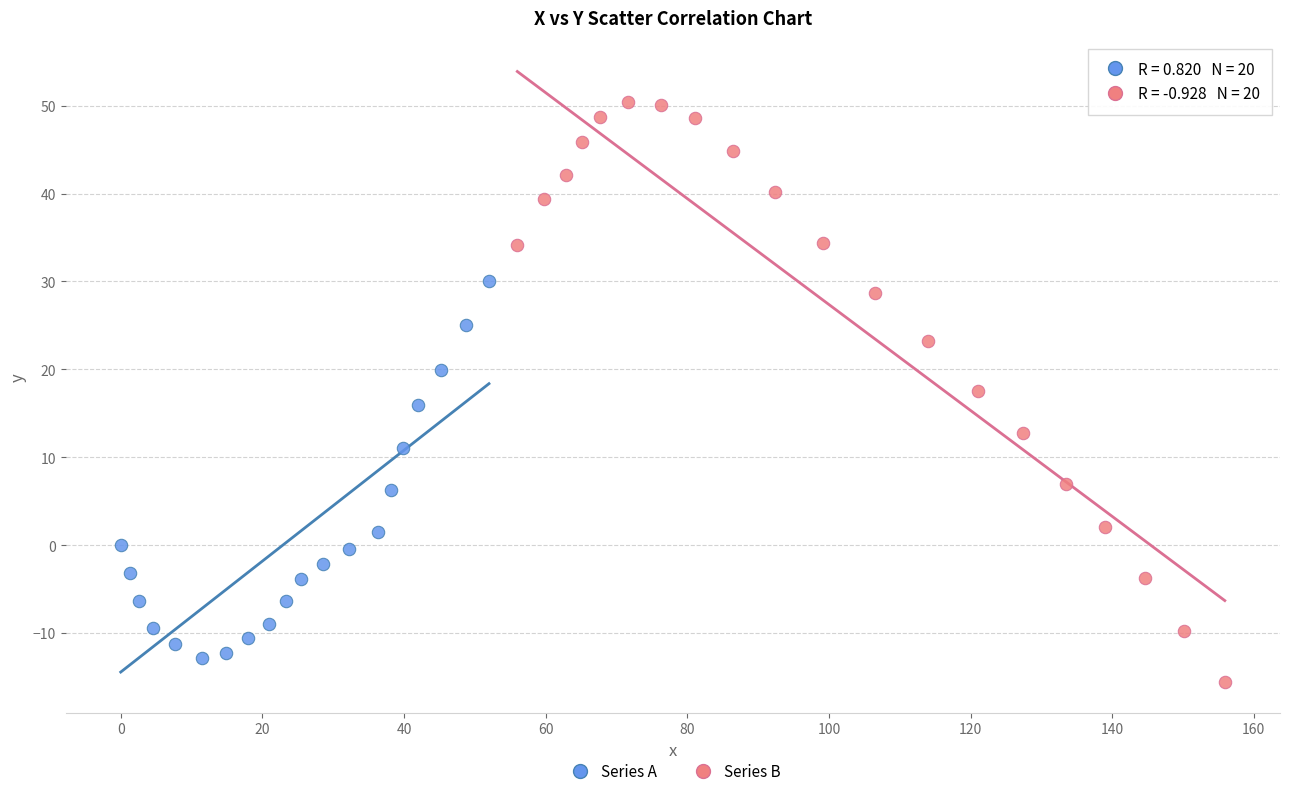

Which series has the widest spread of Y values?

Series B